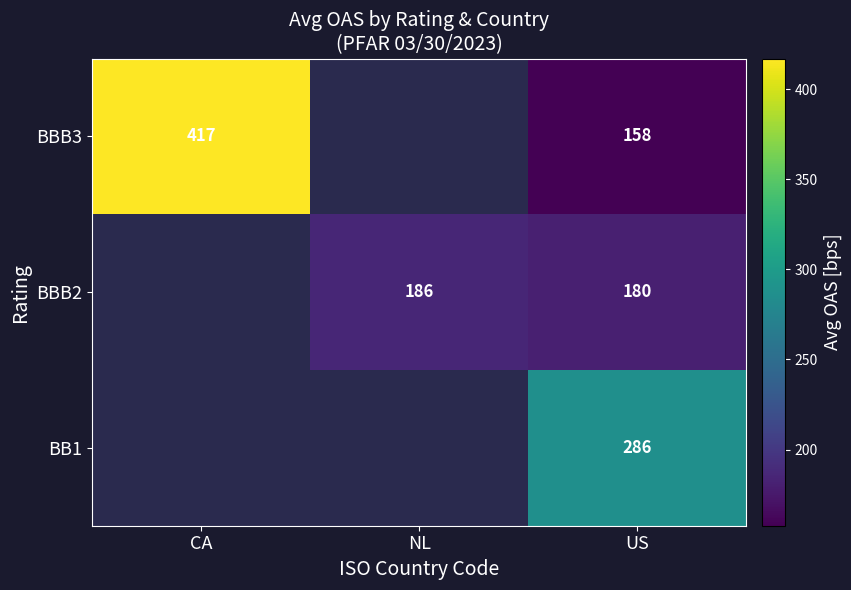

At CA, list the series in order from smallest to largest.

BBB3, BBB2, BB1